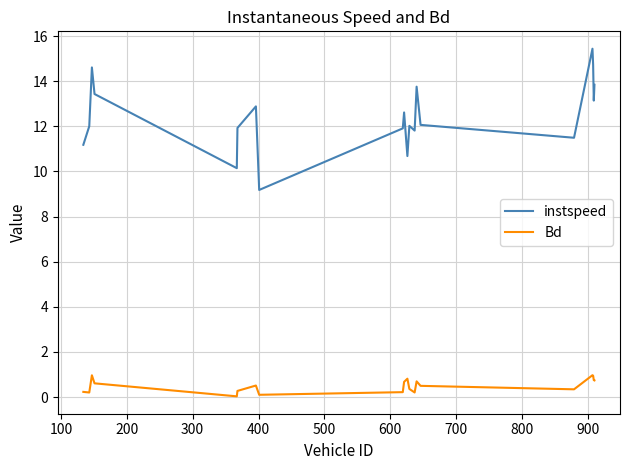

Which series has the largest total across all categories?

instspeed